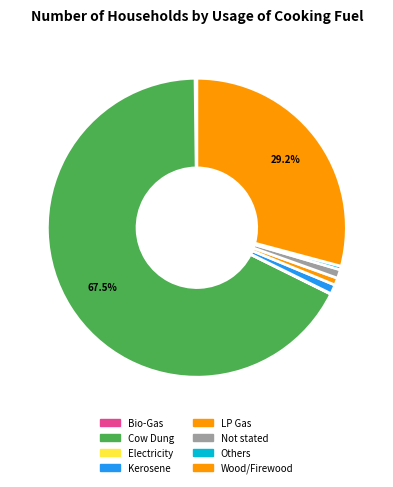

Does Cow Dung represent more than half of the total?

Yes